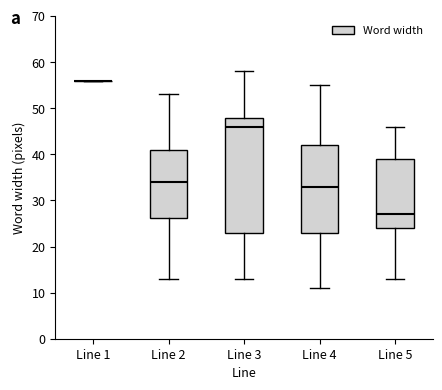

Reading left to right, transcribe this box plot: for each box, give where its median line is, the range the box spans, and where its two whiskers end, as read against the y-axis. The values are not printed on the chart, so give them approximately, as read against the axis.

Line 1: box collapsed to a line at 56, whiskers 56 to 56
Line 2: median 34, box 26 to 41, whiskers 13 to 53
Line 3: median 46, box 23 to 48, whiskers 13 to 58
Line 4: median 33, box 23 to 42, whiskers 11 to 55
Line 5: median 27, box 24 to 39, whiskers 13 to 46